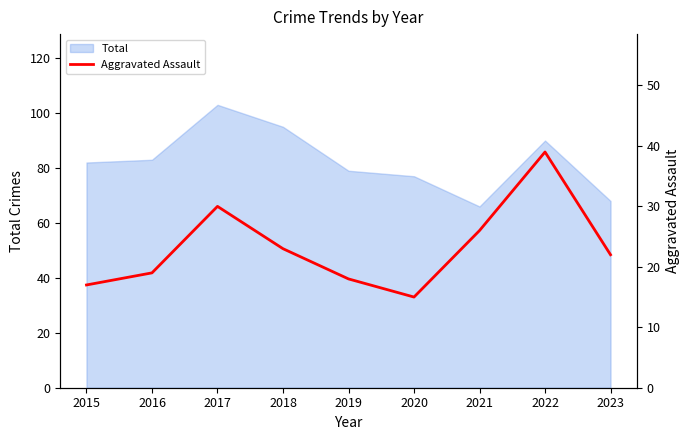

Is it true that Total equals 27 at 2015?

False